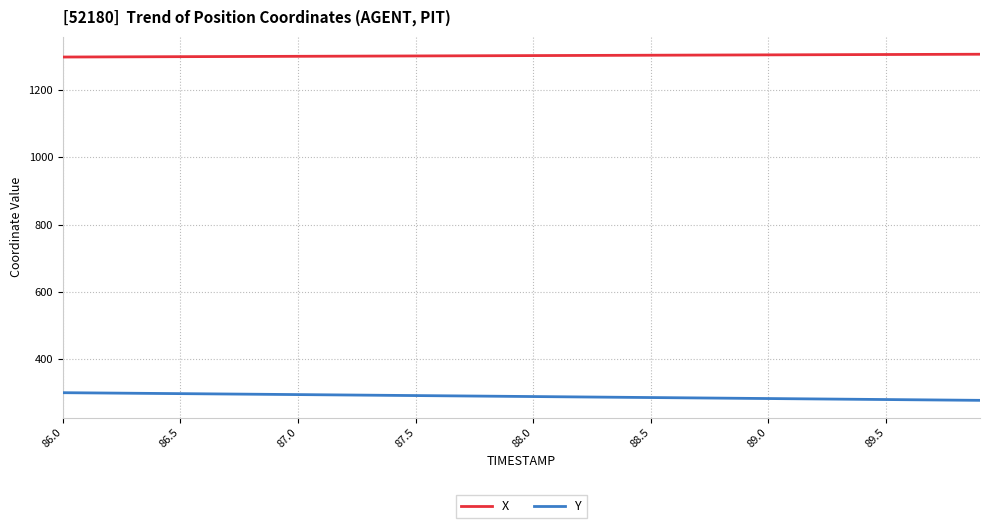

Which series has the largest total across all categories?

X